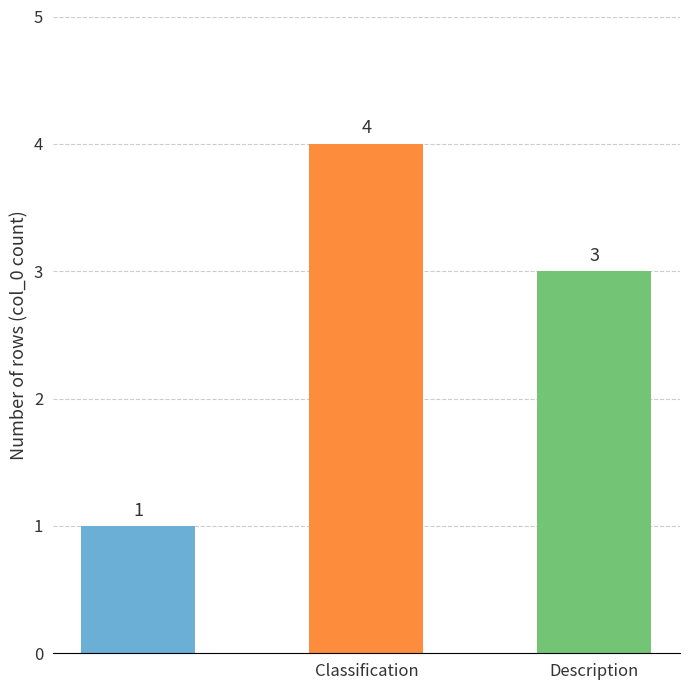

Reading left to right, list all the values displayed in this chart.

1	4	3